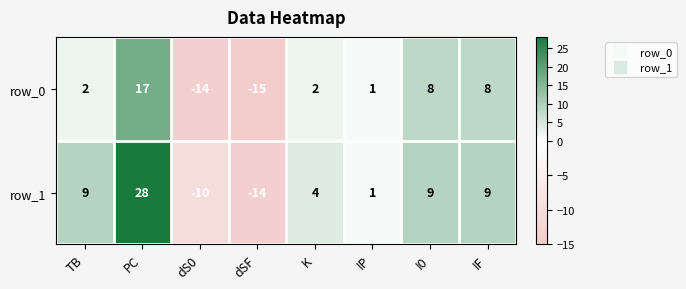

Which category has the highest value across all series?

PC